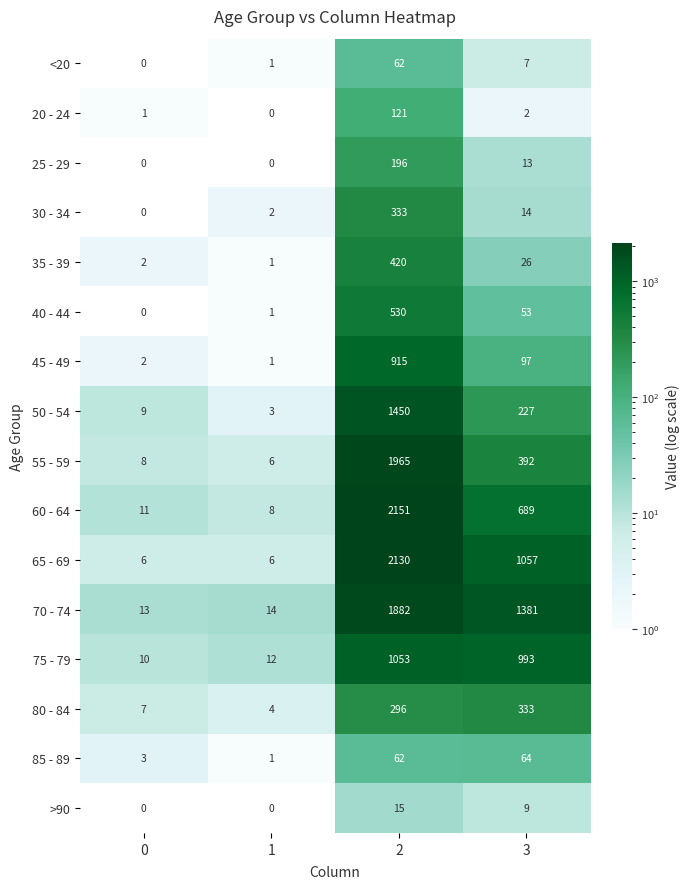

The value of <20 at 1 is 2. True or false?

False